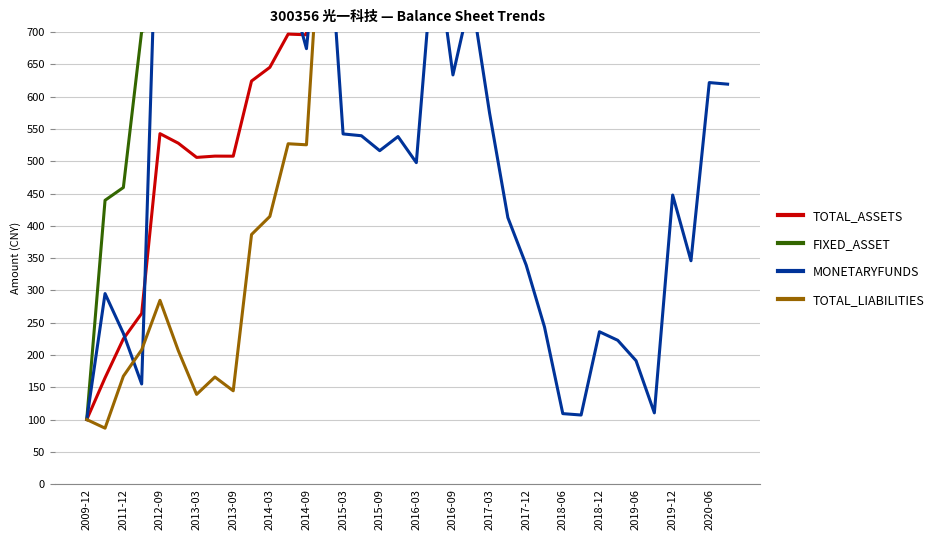

What is the difference between the maximum and minimum values in the TOTAL_LIABILITIES series?

1203.1